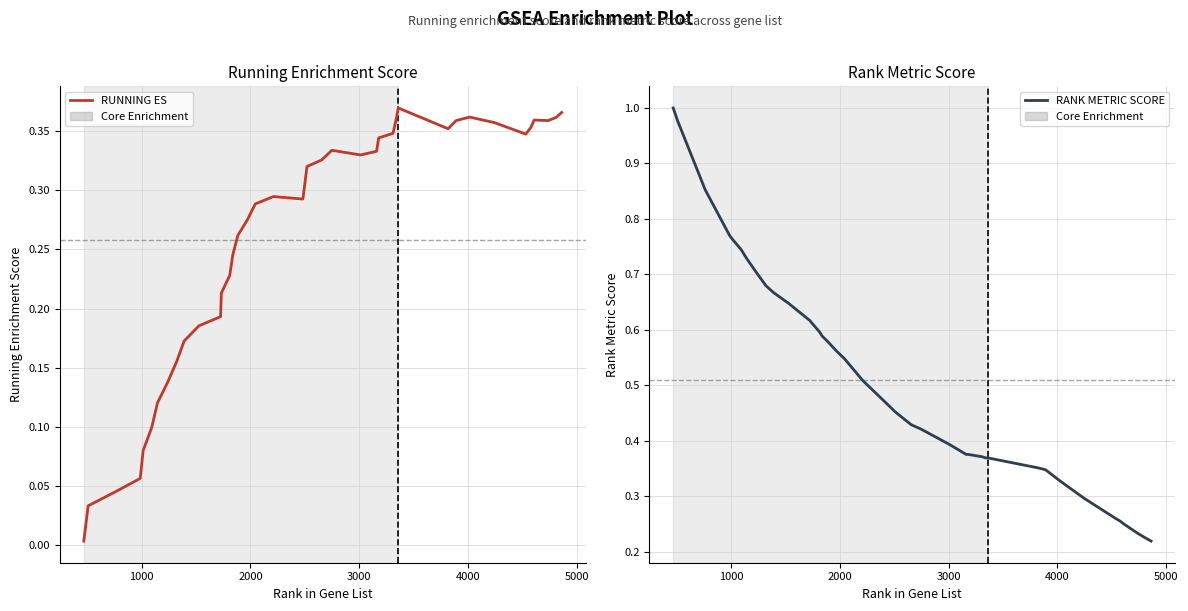

What is the sum of the RUNNING ES values at 32 and 11?

0.6